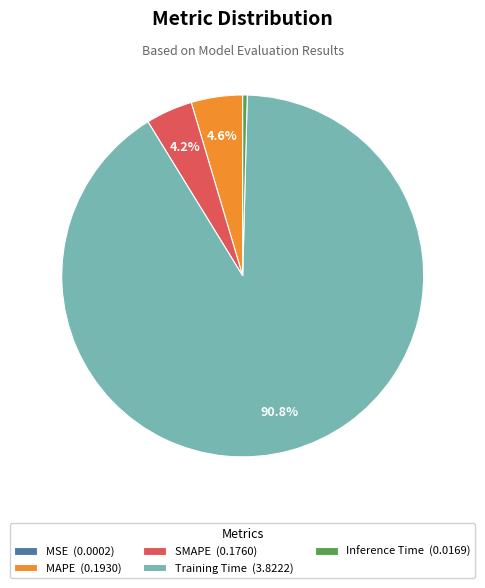

Do MAPE and Training Time together represent more than half of the pie?

Yes